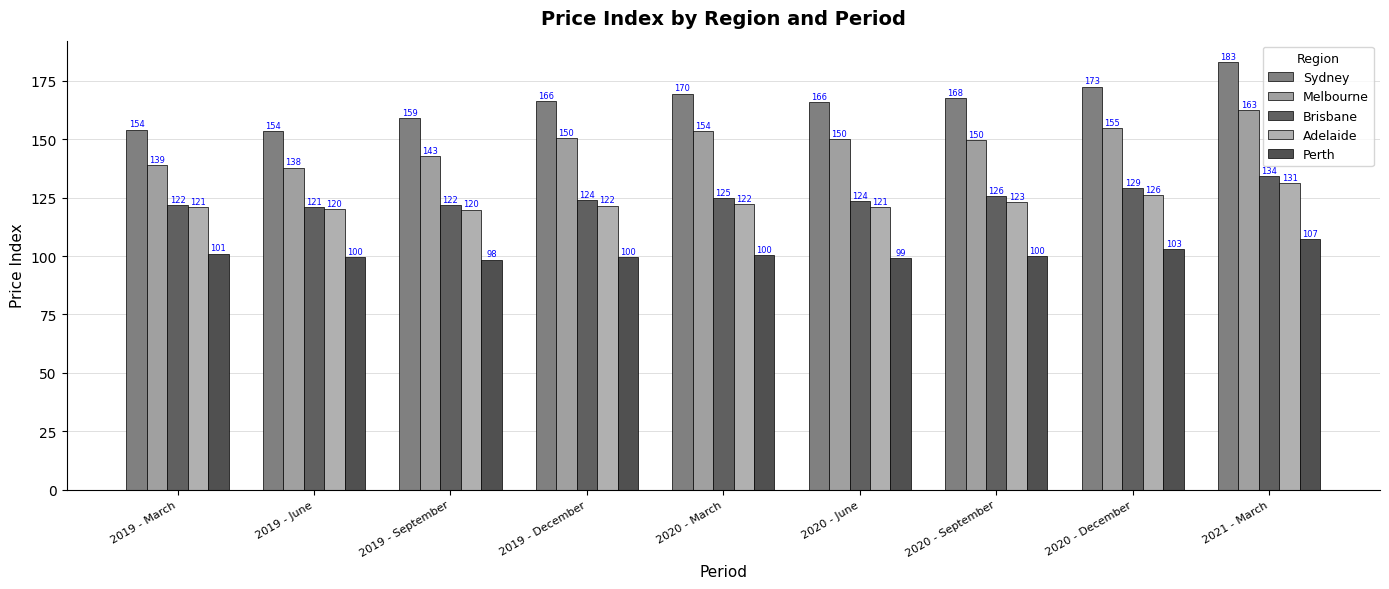

Is it true that Perth equals 157.3 at 2019 - September?

False